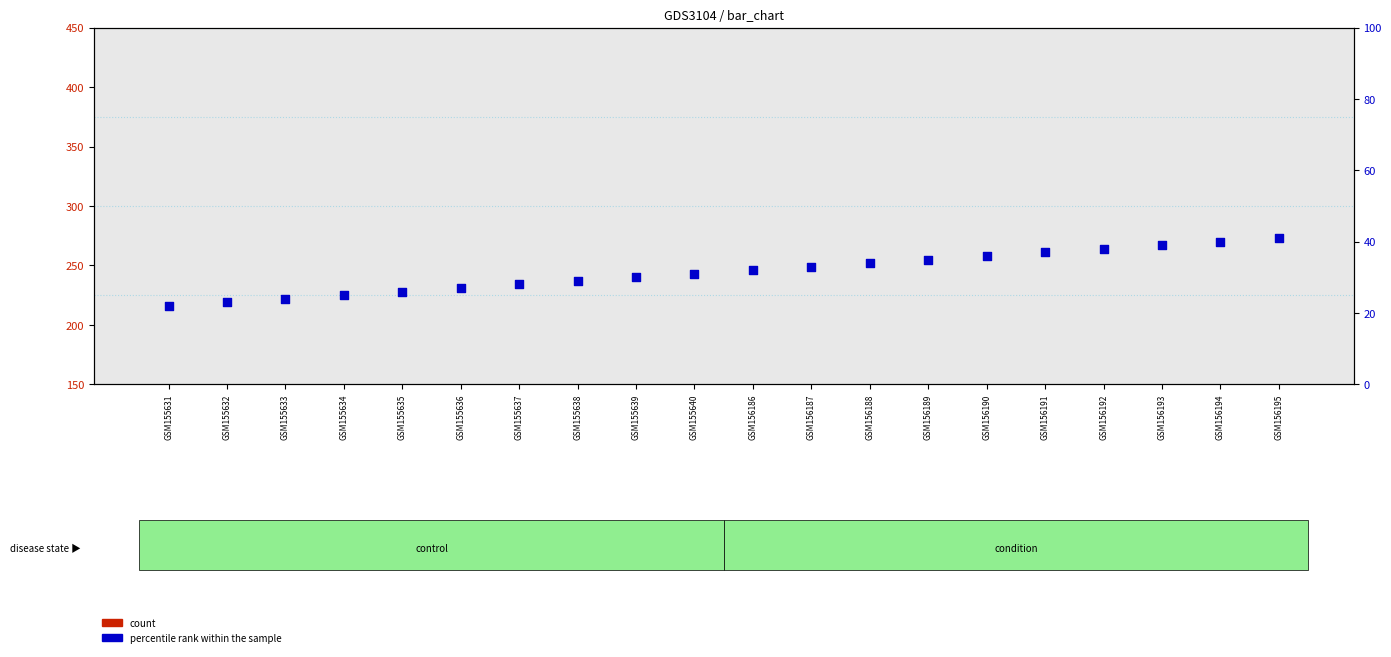

Which series has the widest spread of Y values?

count